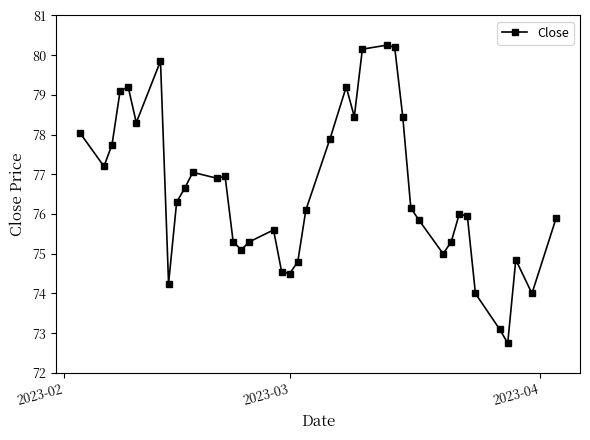

What is the difference between the maximum and minimum values?

7.5